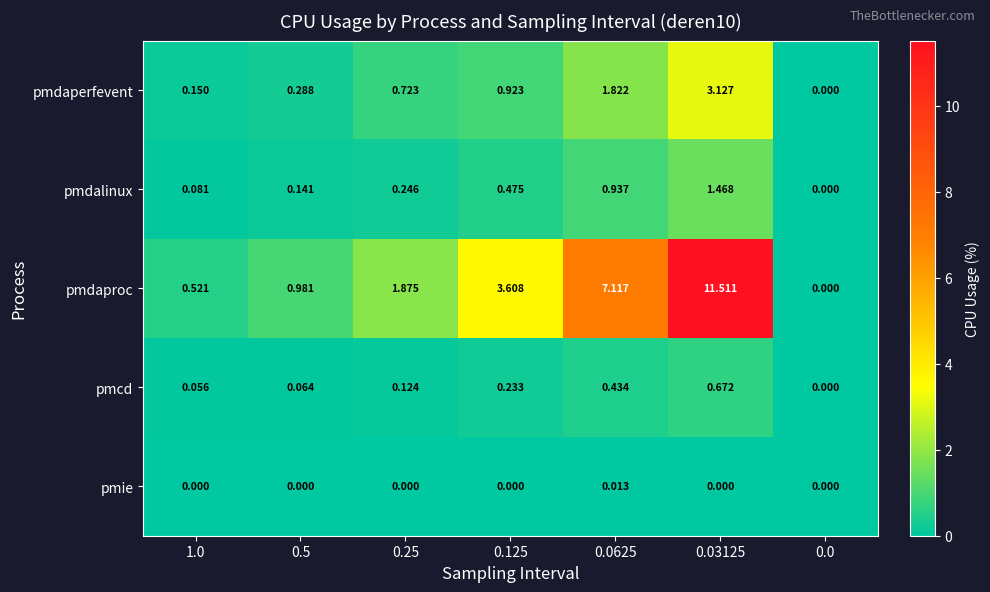

Which series has the largest range (max minus min)?

pmdaproc